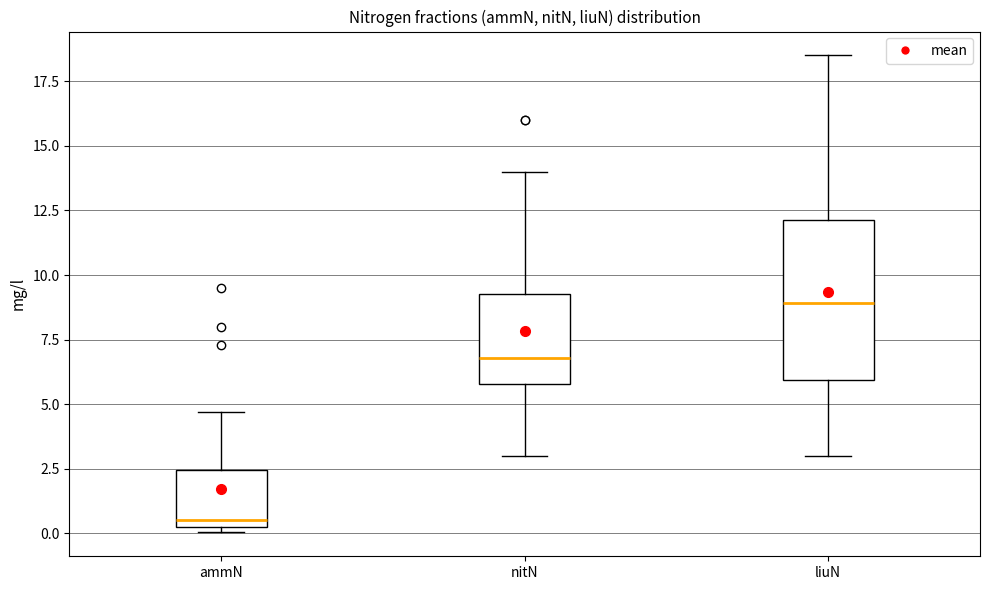

Which box has the lowest median line?

ammN